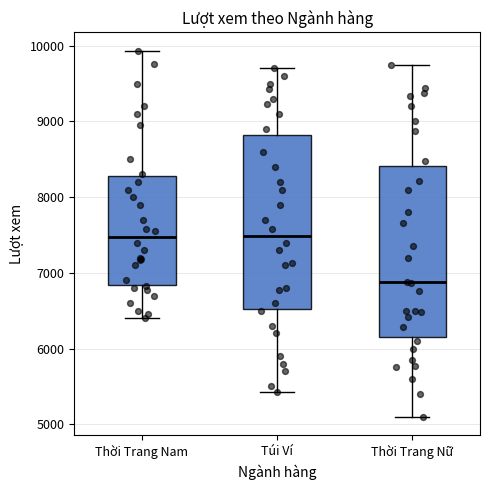

Reading left to right, read every box against the y-axis: the position of its median line, the range the box covers, and the ends of its whiskers. The values are not printed on the chart, so give them approximately, as read against the axis.

Thời Trang Nam: median 7500, box 6800 to 8300, whiskers 6400 to 9900
Túi Ví: median 7500, box 6500 to 8800, whiskers 5400 to 9700
Thời Trang Nữ: median 6900, box 6100 to 8400, whiskers 5100 to 9700